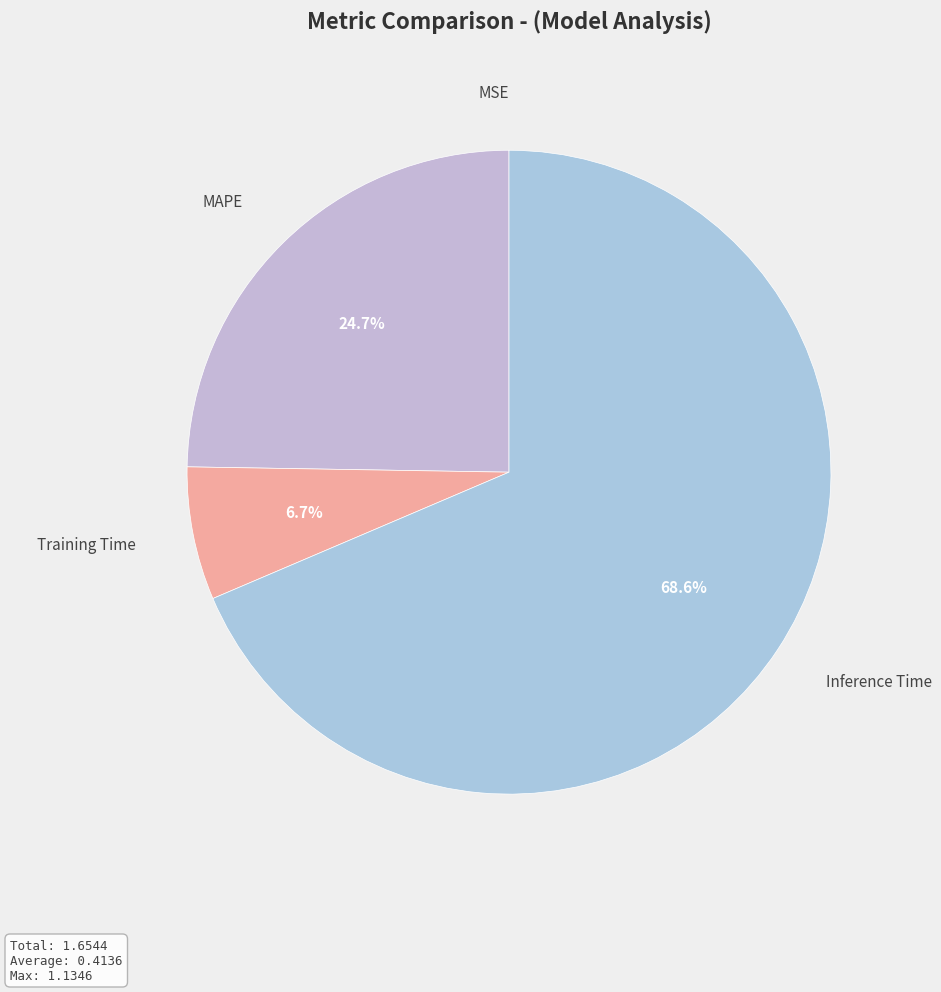

Combined, do Training Time and Inference Time account for over 50%?

Yes